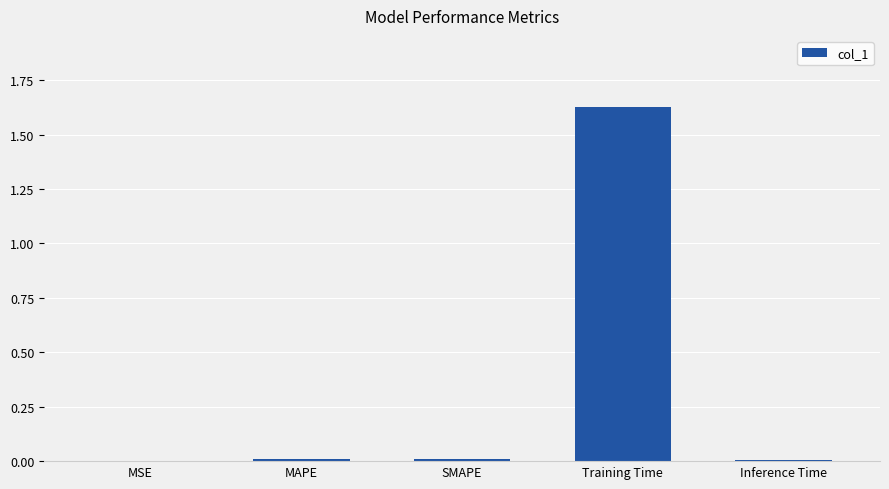

The value at SMAPE is 0.0. True or false?

True